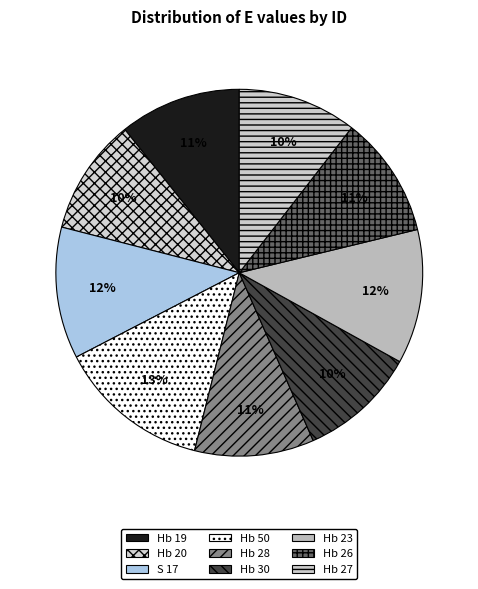

What is the largest slice in the pie chart?

Hb 50